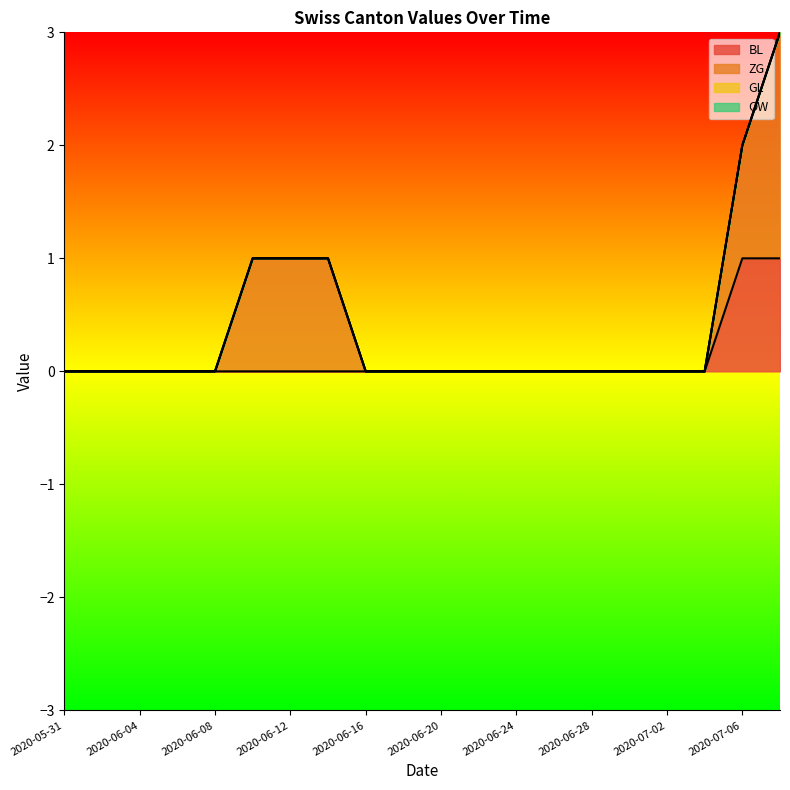

The value of OW at 2020-06-08 is 0. True or false?

True